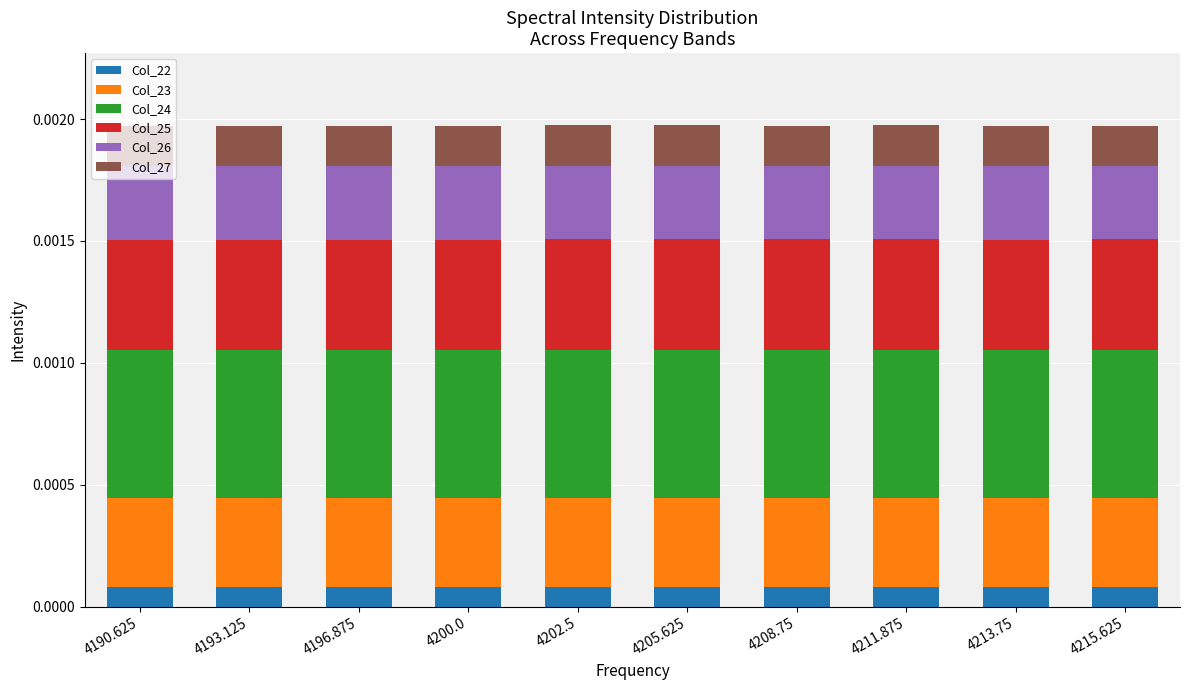

Count the Col_22 values in the range 0 to 1.

10